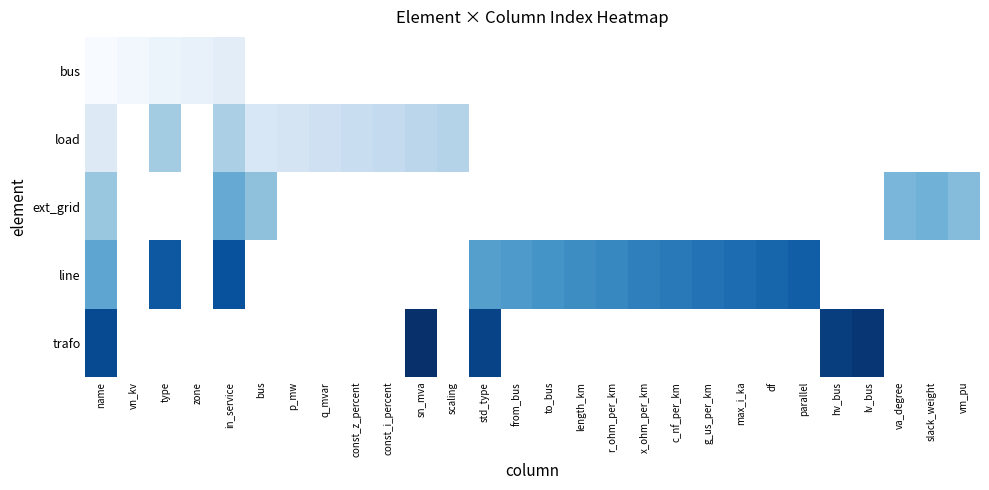

Which label corresponds to the smallest value in the chart?

name